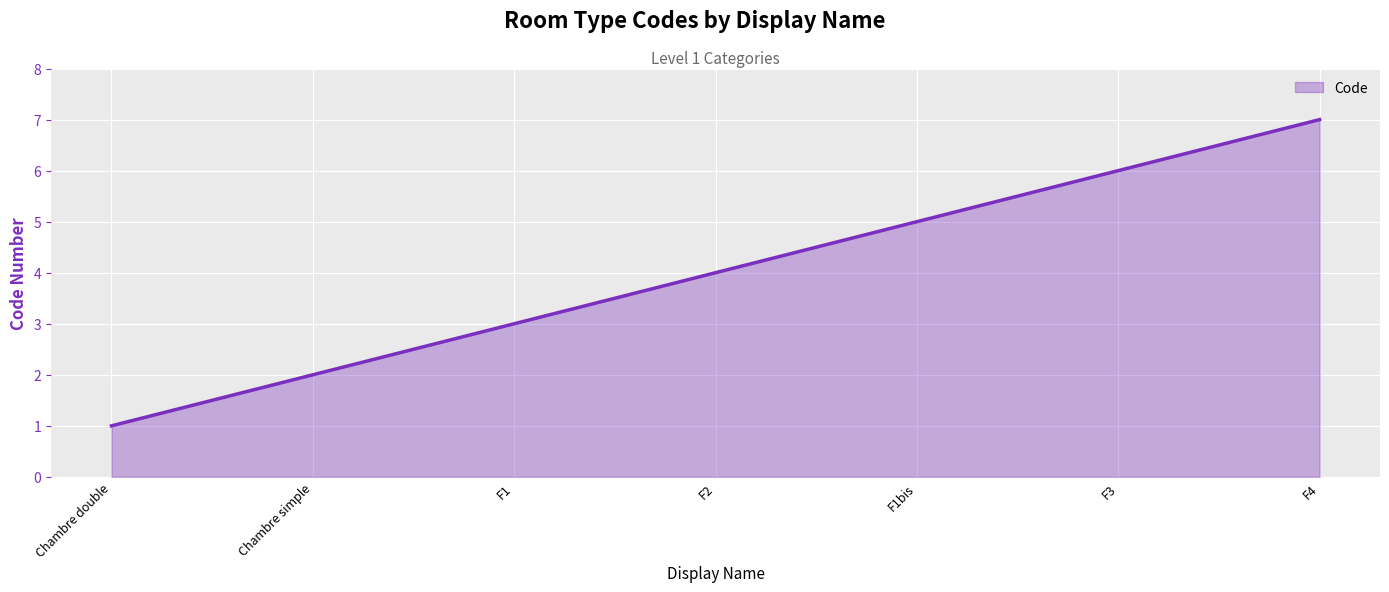

What is the sum of all values?

28